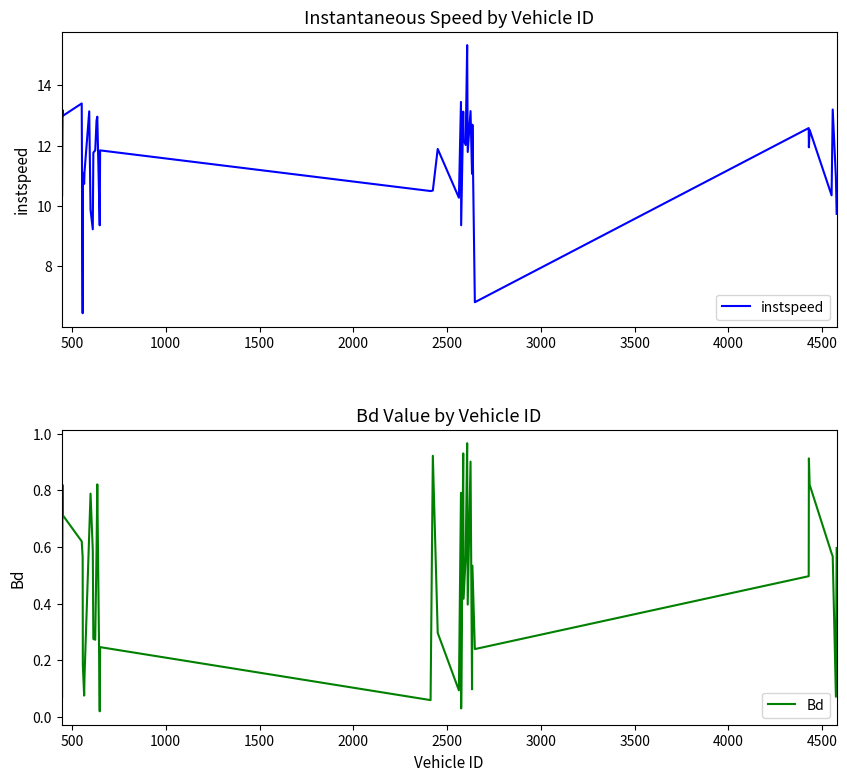

Does the chart display data point markers on the line(s)?

No